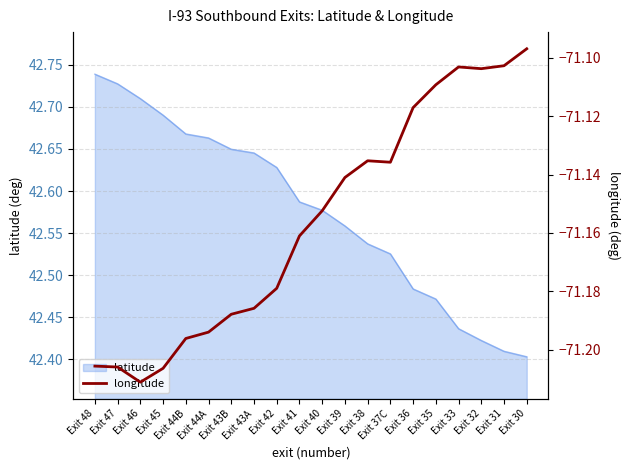

At which label does latitude reach its peak?

Exit 48